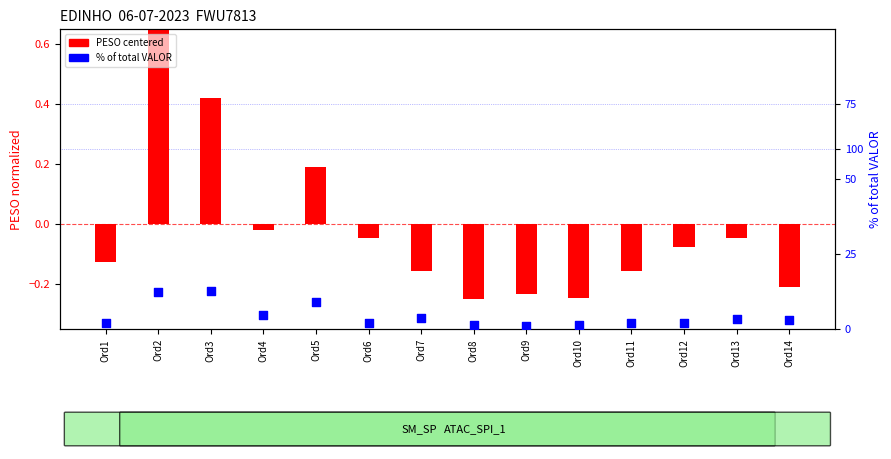

Is the value of % of total VALOR at Ord13 greater than the value of PESO centered at Ord12?

Yes